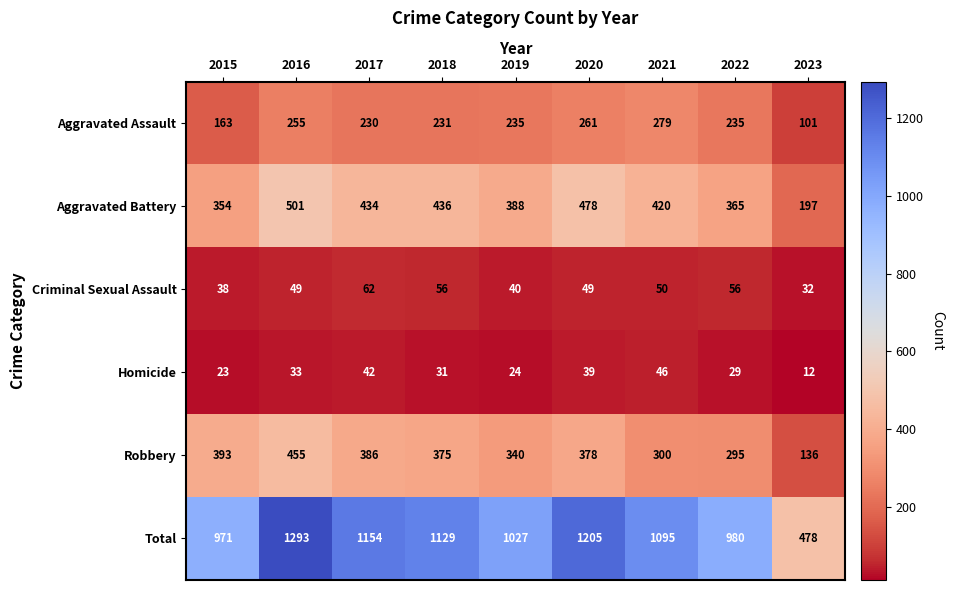

What is the total value across all series at 2022?

1960